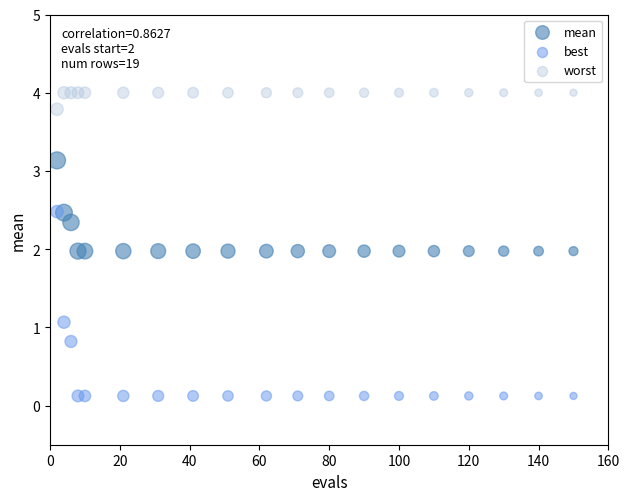

What are all the series names shown in the legend?

mean, best, worst